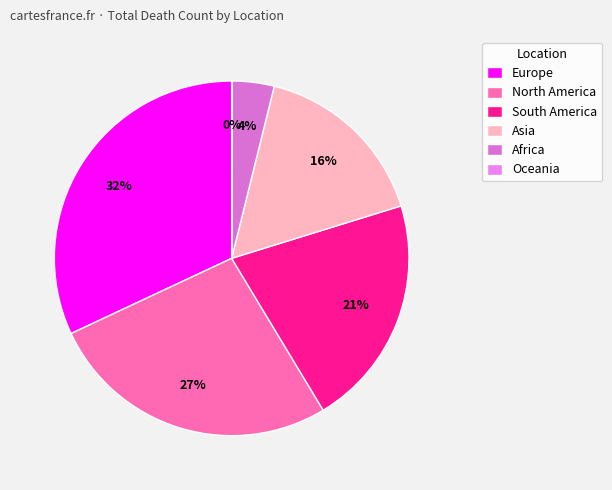

Does South America account for over 50% of the chart?

No